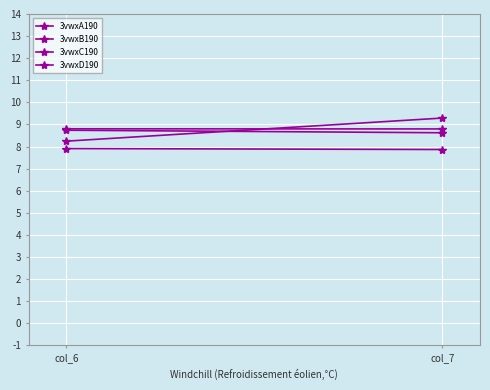

What is the sum of all 3vwxD190 values?

17.5